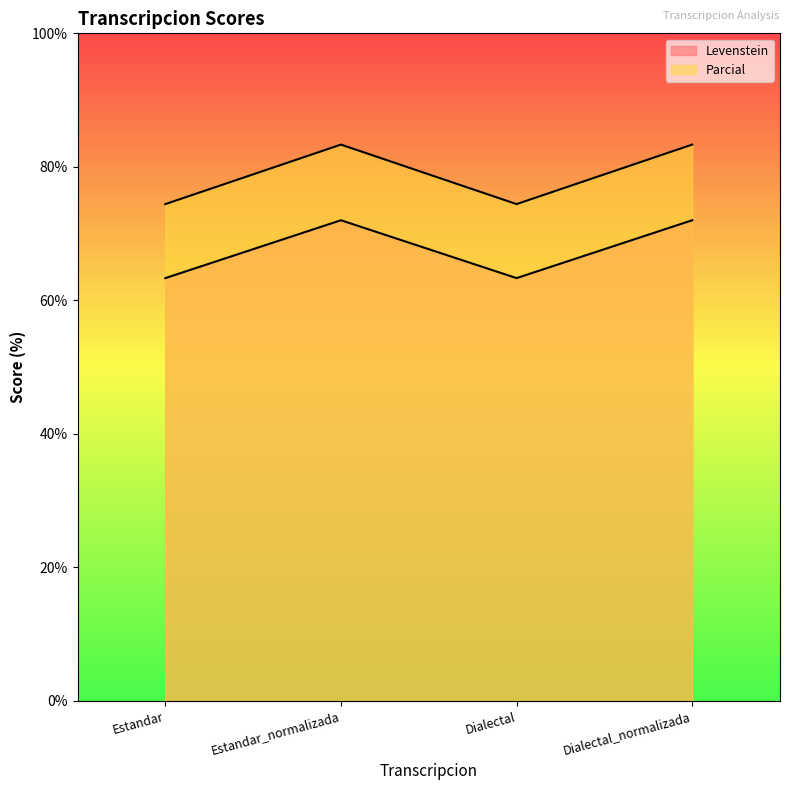

What is the difference between the maximum and second lowest values in the Levenstein series?

8.7